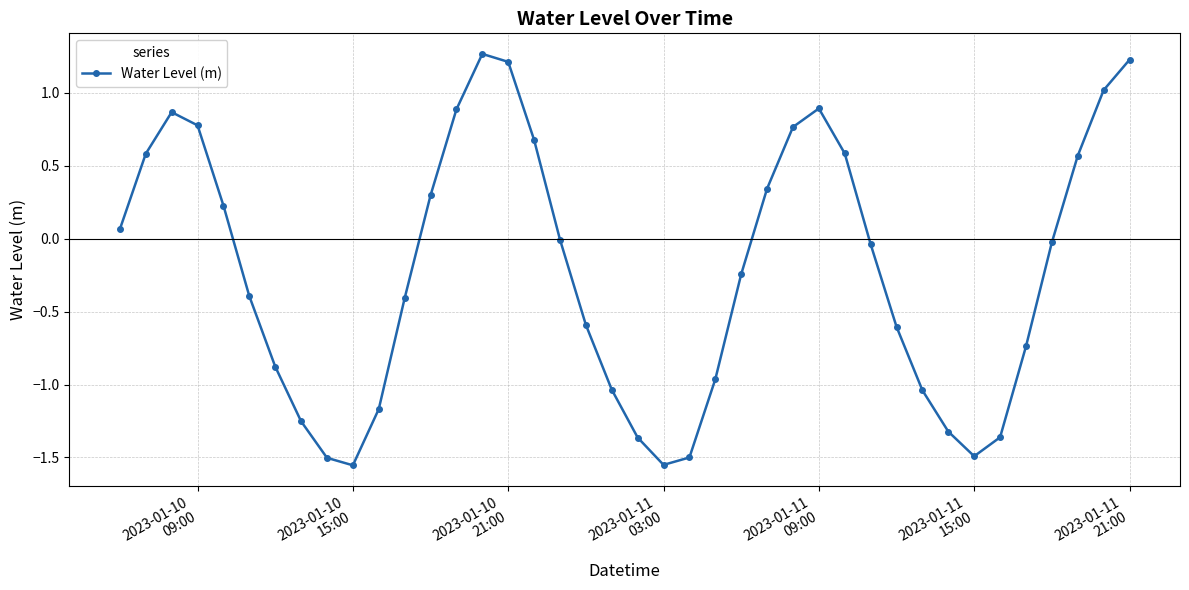

What is the difference between the maximum and minimum values?

2.8